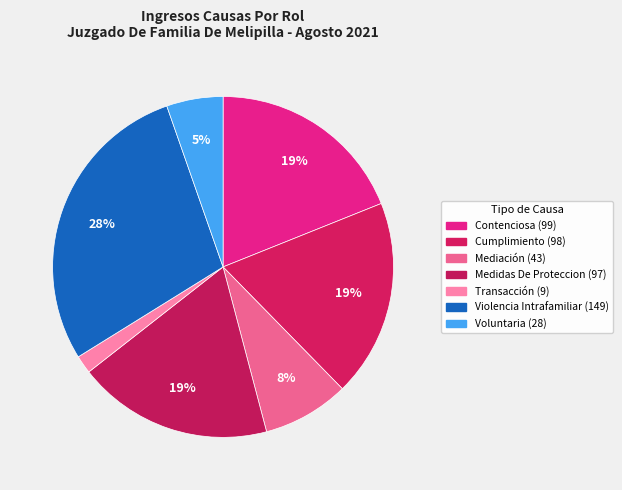

Count the number of slices in the pie.

7